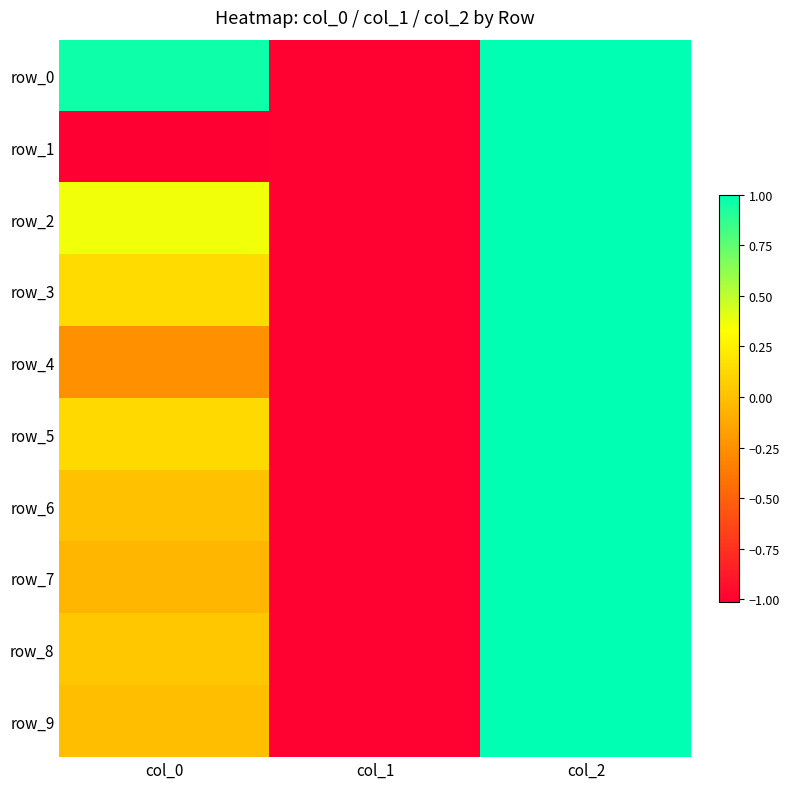

Which series has the largest range (max minus min)?

row_1